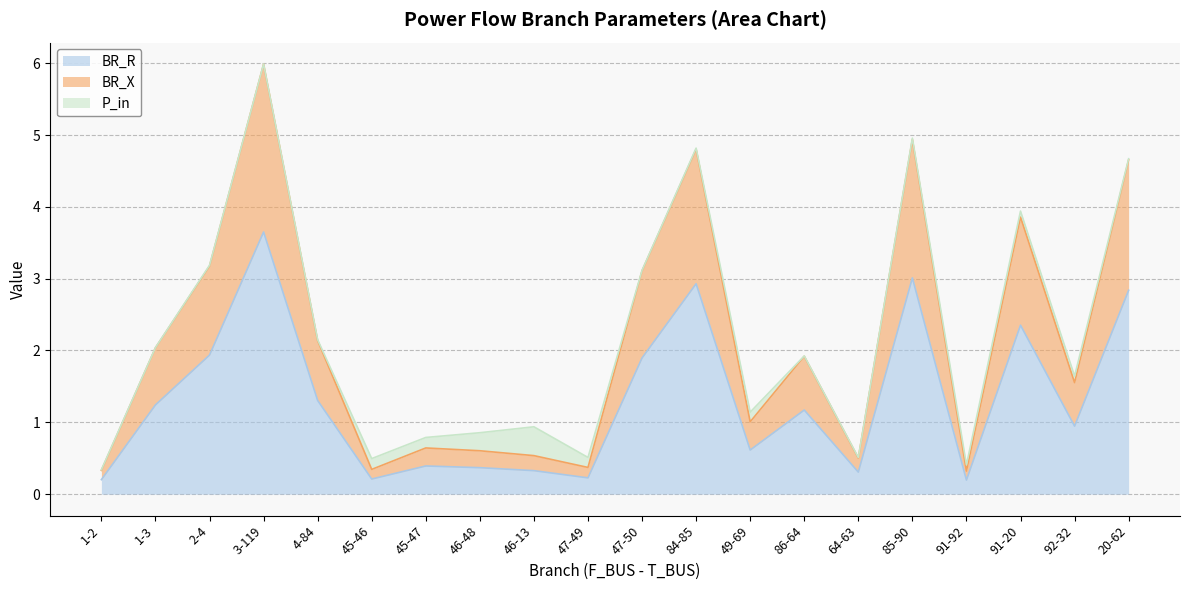

What is the value of the BR_X point at the 11th from the left?

3.1